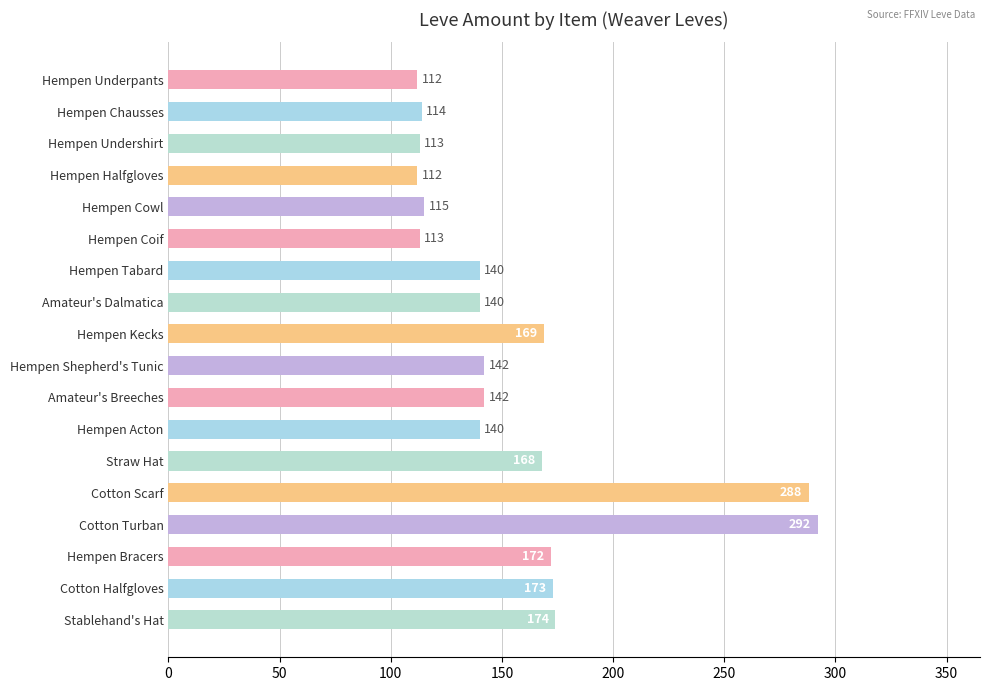

The value at Stablehand's Hat is 174. True or false?

True